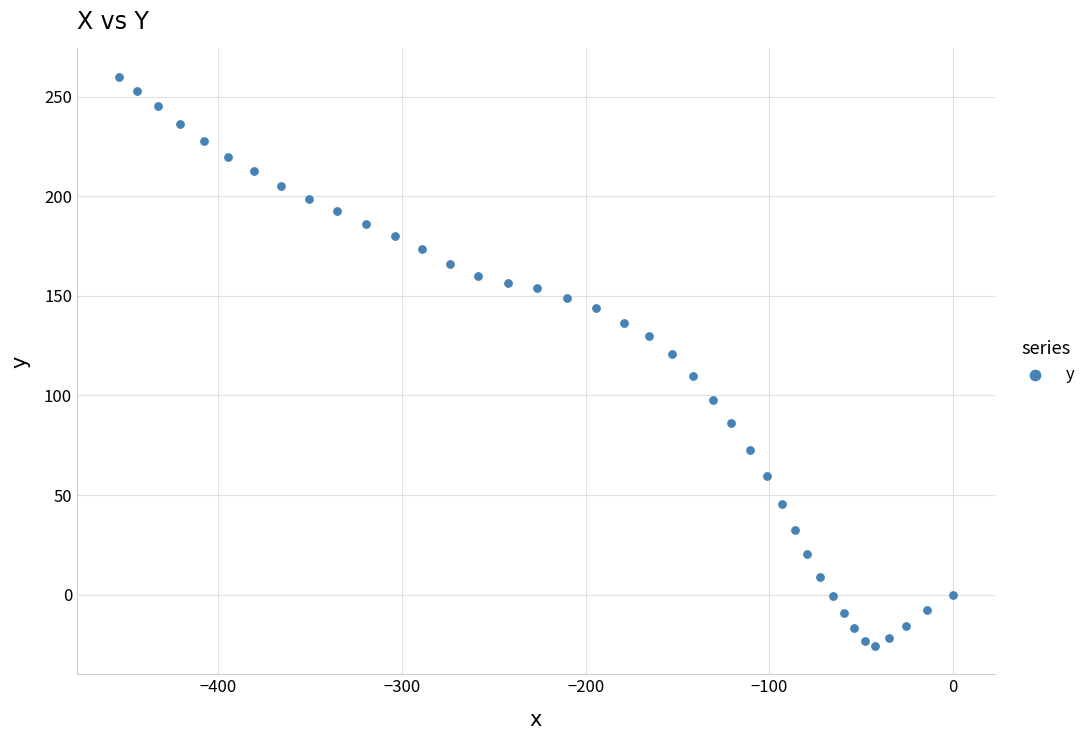

What Y value in the scatter plot is closest to 117?

121.0